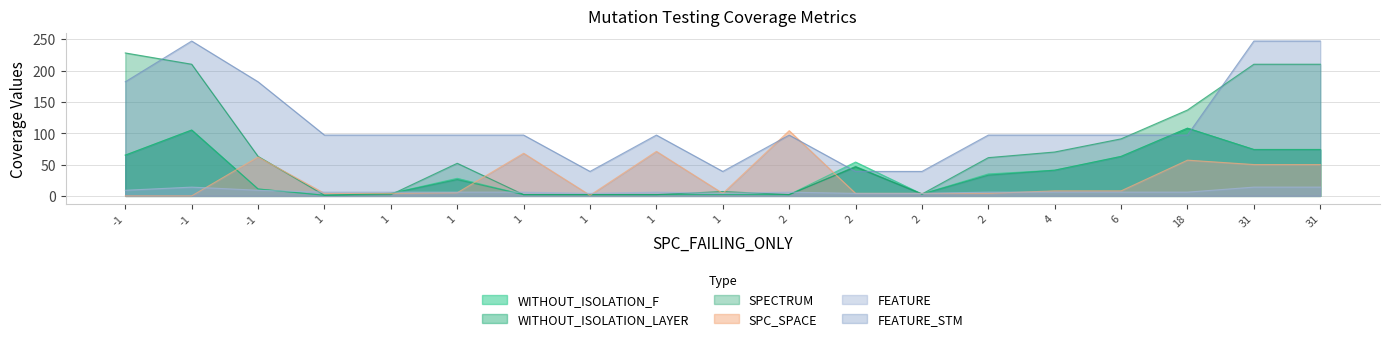

What is the value of the FEATURE_STM point at the 19th from the left?

247